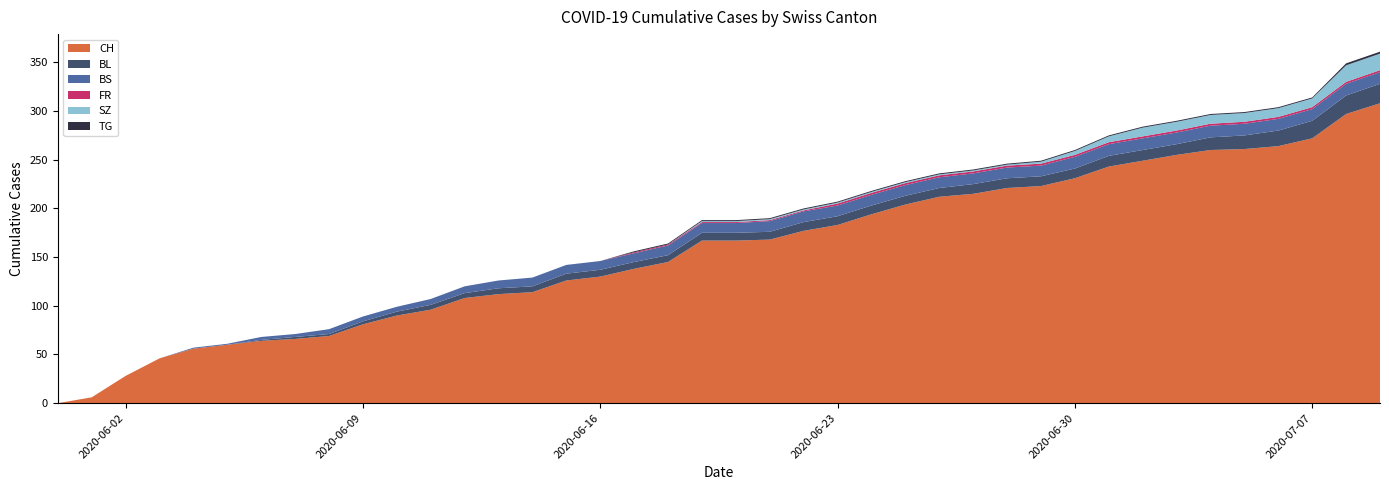

Reading right to left, transcribe all the data shown in this chart.

CH: 2020-07-09=308	2020-07-08=297	2020-07-07=272	2020-07-06=264	2020-07-05=261	2020-07-04=260	2020-07-03=255	2020-07-02=249	2020-07-01=243	2020-06-30=231	2020-06-29=223	2020-06-28=221	2020-06-27=215	2020-06-26=212	2020-06-25=204	2020-06-24=194	2020-06-23=183	2020-06-22=177	2020-06-21=168	2020-06-20=167	2020-06-19=167	2020-06-18=145	2020-06-17=138	2020-06-16=130	2020-06-15=126	2020-06-14=114	2020-06-13=112	2020-06-12=108	2020-06-11=96	2020-06-10=90	2020-06-09=81	2020-06-08=69	2020-06-07=66	2020-06-06=64	2020-06-05=60	2020-06-04=56	2020-06-03=46	2020-06-02=28	2020-06-01=6	2020-05-31=0
BL: 2020-07-09=20	2020-07-08=19	2020-07-07=18	2020-07-06=16	2020-07-05=14	2020-07-04=13	2020-07-03=11	2020-07-02=11	2020-07-01=11	2020-06-30=10	2020-06-29=10	2020-06-28=10	2020-06-27=10	2020-06-26=9	2020-06-25=9	2020-06-24=9	2020-06-23=9	2020-06-22=9	2020-06-21=8	2020-06-20=8	2020-06-19=8	2020-06-18=7	2020-06-17=7	2020-06-16=7	2020-06-15=7	2020-06-14=6	2020-06-13=6	2020-06-12=5	2020-06-11=5	2020-06-10=4	2020-06-09=3	2020-06-08=2	2020-06-07=2	2020-06-06=1	2020-06-05=0	2020-06-04=0	2020-06-03=0	2020-06-02=0	2020-06-01=0	2020-05-31=0
BS: 2020-07-09=12	2020-07-08=12	2020-07-07=12	2020-07-06=12	2020-07-05=12	2020-07-04=12	2020-07-03=12	2020-07-02=12	2020-07-01=12	2020-06-30=12	2020-06-29=11	2020-06-28=11	2020-06-27=11	2020-06-26=11	2020-06-25=11	2020-06-24=11	2020-06-23=11	2020-06-22=11	2020-06-21=11	2020-06-20=10	2020-06-19=10	2020-06-18=10	2020-06-17=9	2020-06-16=9	2020-06-15=9	2020-06-14=9	2020-06-13=8	2020-06-12=7	2020-06-11=6	2020-06-10=5	2020-06-09=5	2020-06-08=5	2020-06-07=3	2020-06-06=3	2020-06-05=1	2020-06-04=1	2020-06-03=0	2020-06-02=0	2020-06-01=0	2020-05-31=0
FR: 2020-07-09=2	2020-07-08=2	2020-07-07=2	2020-07-06=2	2020-07-05=2	2020-07-04=2	2020-07-03=2	2020-07-02=2	2020-07-01=2	2020-06-30=2	2020-06-29=2	2020-06-28=2	2020-06-27=2	2020-06-26=2	2020-06-25=2	2020-06-24=2	2020-06-23=2	2020-06-22=1	2020-06-21=1	2020-06-20=1	2020-06-19=1	2020-06-18=1	2020-06-17=1	2020-06-16=0	2020-06-15=0	2020-06-14=0	2020-06-13=0	2020-06-12=0	2020-06-11=0	2020-06-10=0	2020-06-09=0	2020-06-08=0	2020-06-07=0	2020-06-06=0	2020-06-05=0	2020-06-04=0	2020-06-03=0	2020-06-02=0	2020-06-01=0	2020-05-31=0
SZ: 2020-07-09=17	2020-07-08=17	2020-07-07=9	2020-07-06=9	2020-07-05=9	2020-07-04=9	2020-07-03=9	2020-07-02=9	2020-07-01=6	2020-06-30=4	2020-06-29=2	2020-06-28=1	2020-06-27=1	2020-06-26=1	2020-06-25=1	2020-06-24=1	2020-06-23=1	2020-06-22=1	2020-06-21=1	2020-06-20=1	2020-06-19=1	2020-06-18=0	2020-06-17=0	2020-06-16=0	2020-06-15=0	2020-06-14=0	2020-06-13=0	2020-06-12=0	2020-06-11=0	2020-06-10=0	2020-06-09=0	2020-06-08=0	2020-06-07=0	2020-06-06=0	2020-06-05=0	2020-06-04=0	2020-06-03=0	2020-06-02=0	2020-06-01=0	2020-05-31=0
TG: 2020-07-09=2	2020-07-08=2	2020-07-07=1	2020-07-06=1	2020-07-05=1	2020-07-04=1	2020-07-03=1	2020-07-02=1	2020-07-01=1	2020-06-30=1	2020-06-29=1	2020-06-28=1	2020-06-27=1	2020-06-26=1	2020-06-25=1	2020-06-24=1	2020-06-23=1	2020-06-22=1	2020-06-21=1	2020-06-20=1	2020-06-19=1	2020-06-18=1	2020-06-17=1	2020-06-16=0	2020-06-15=0	2020-06-14=0	2020-06-13=0	2020-06-12=0	2020-06-11=0	2020-06-10=0	2020-06-09=0	2020-06-08=0	2020-06-07=0	2020-06-06=0	2020-06-05=0	2020-06-04=0	2020-06-03=0	2020-06-02=0	2020-06-01=0	2020-05-31=0